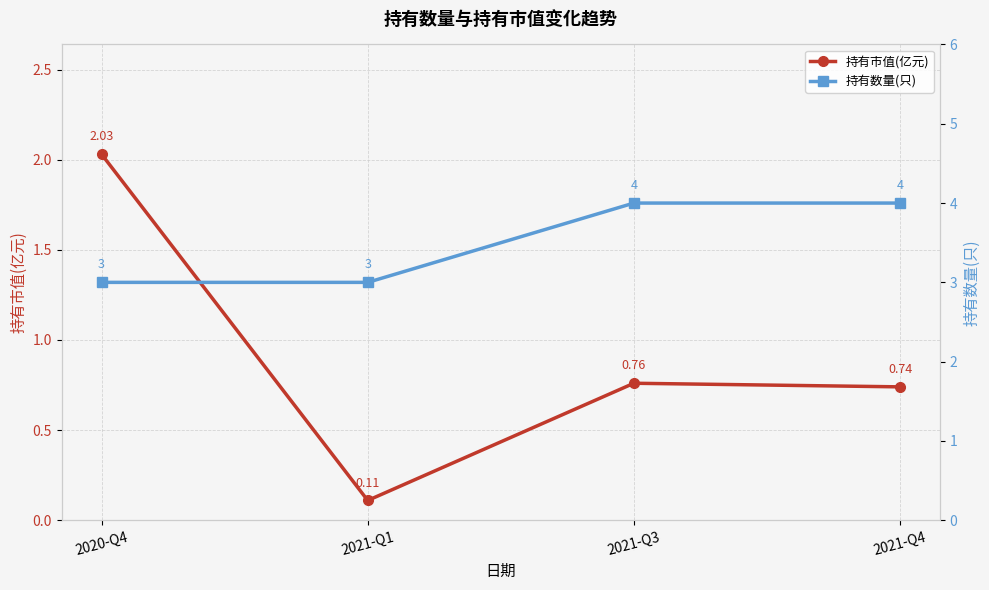

Count the 持有数量(只) values in the range 3 to 4.

4